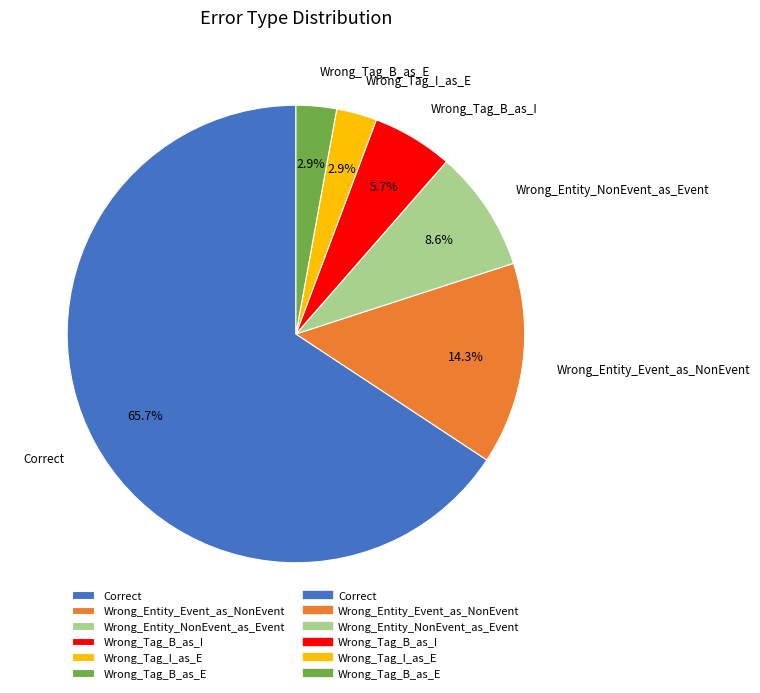

True or false: Correct accounts for 76% of the total.

False